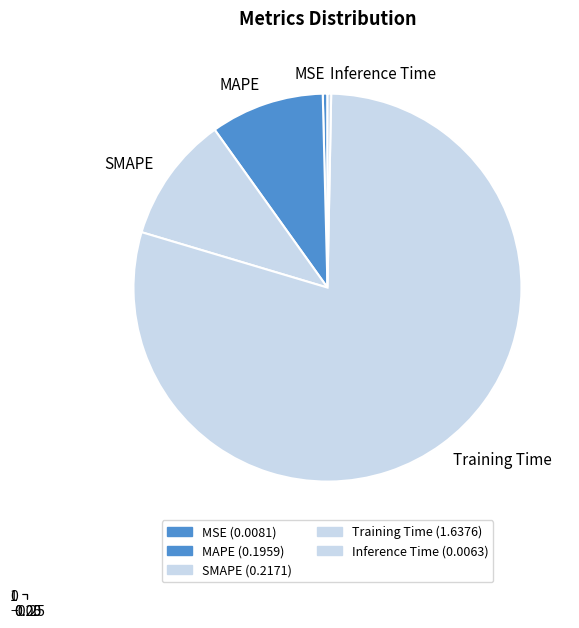

The SMAPE slice represents 11% of the pie. True or false?

True